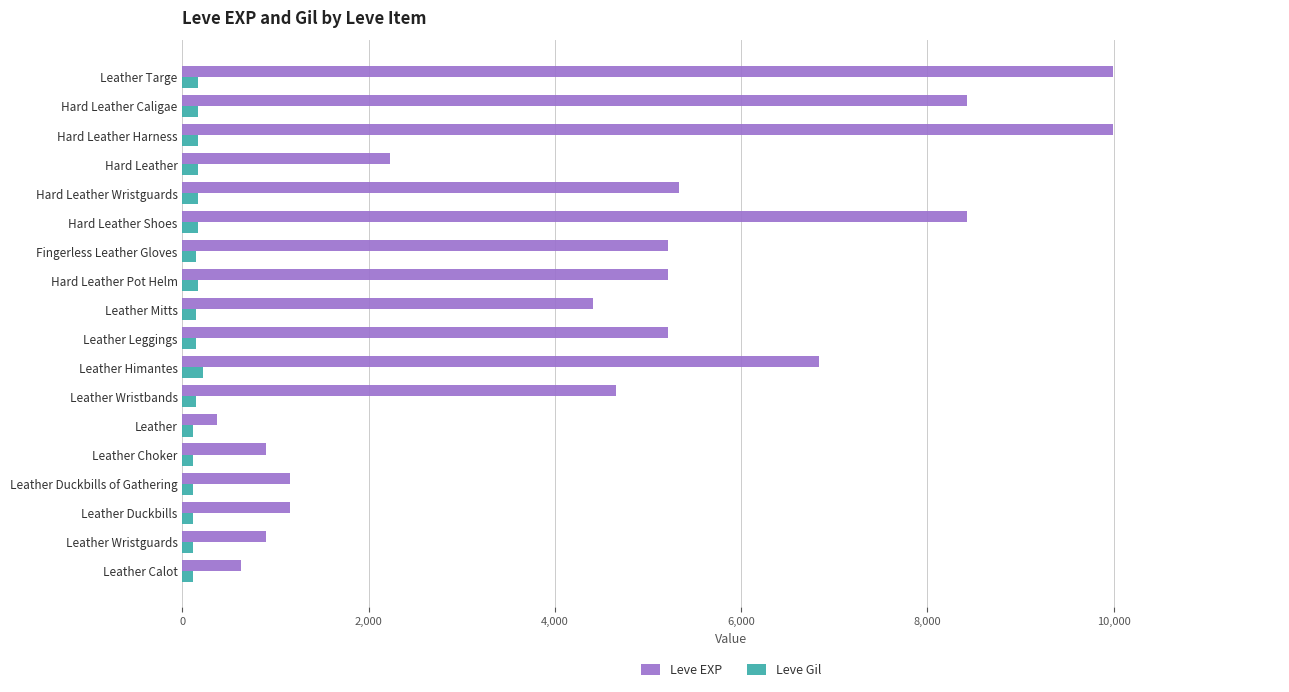

Rank the series by their maximum value, from highest to lowest.

Leve EXP, Leve Gil